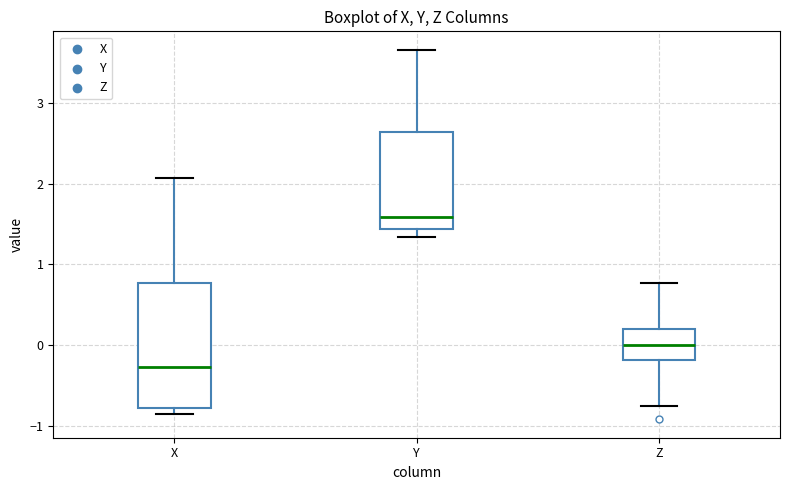

Reading left to right, transcribe this box plot: for each box, give where its median line is, the range the box spans, and where its two whiskers end, as read against the y-axis. The values are not printed on the chart, so give them approximately, as read against the axis.

X: median -0.3, box -0.8 to 0.8, whiskers -0.9 to 2.1
Y: median 1.6, box 1.4 to 2.6, whiskers 1.3 to 3.7
Z: median 0.0, box -0.2 to 0.2, whiskers -0.7 to 0.8